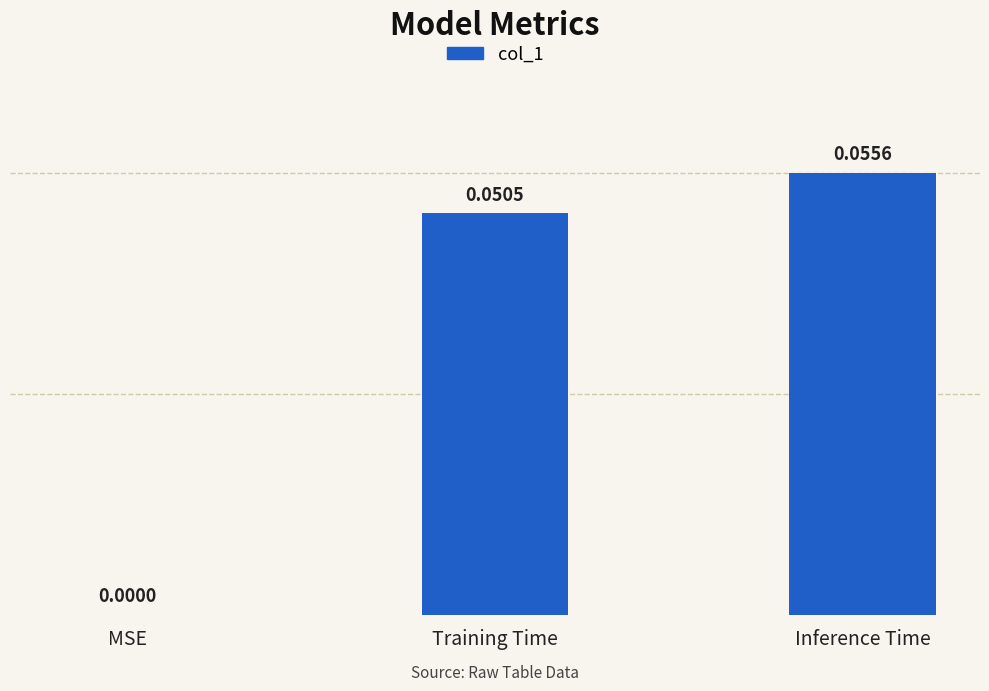

Which label corresponds to the largest value in the chart?

Inference Time